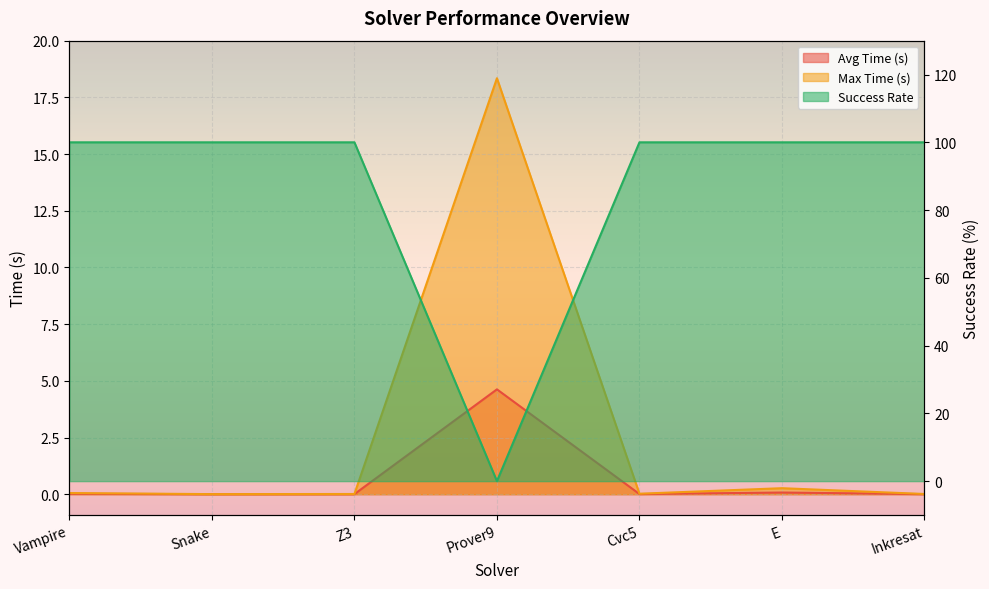

What are all the series names shown in the legend?

Avg Time (s), Max Time (s), Success Rate